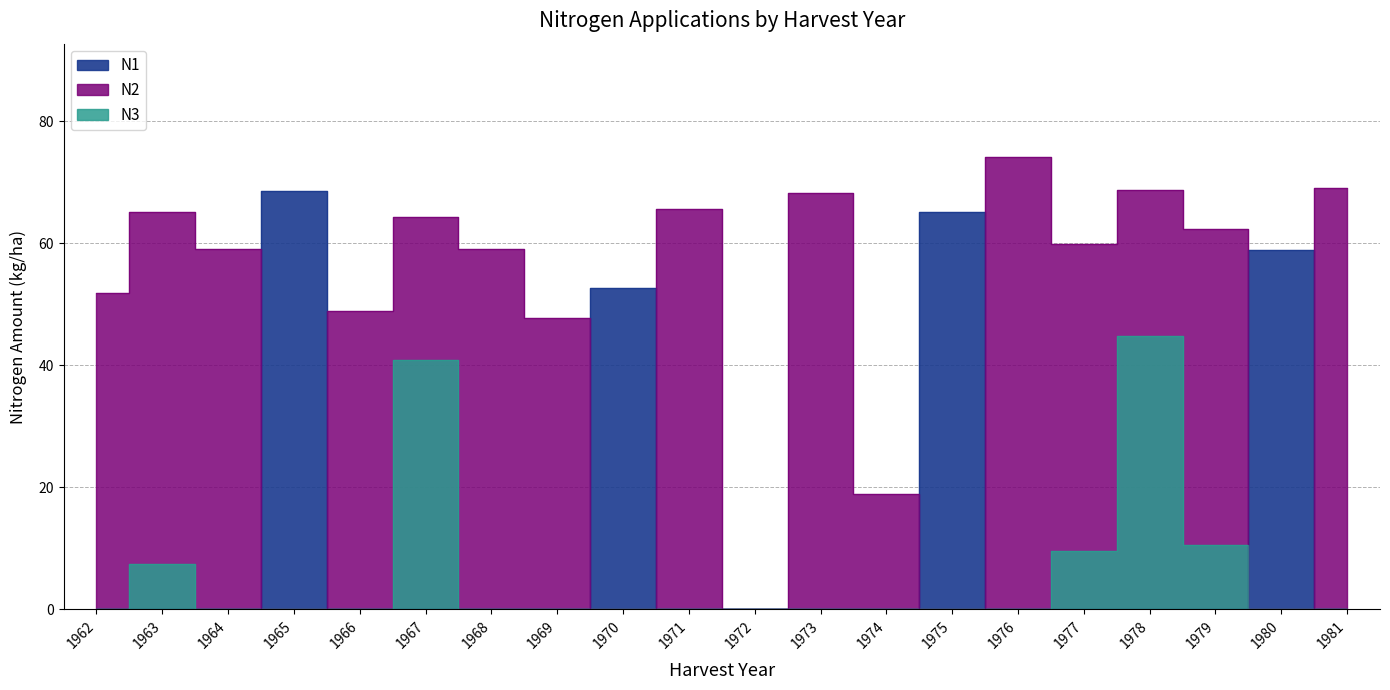

How many positive values does the N3 series have?

5